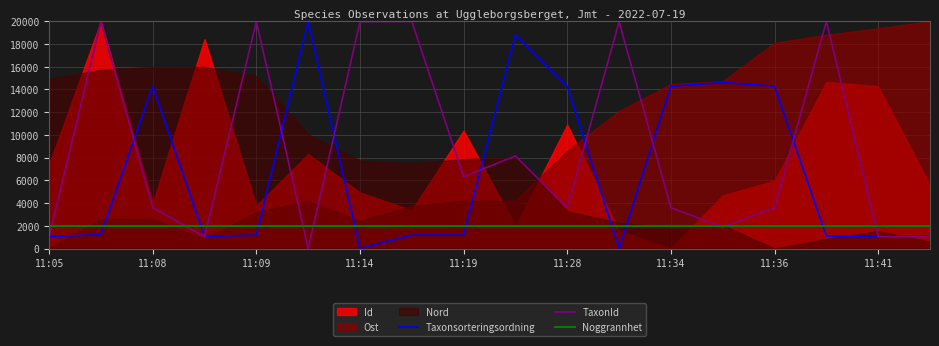

What is the highest value of the TaxonId series?

20000.0